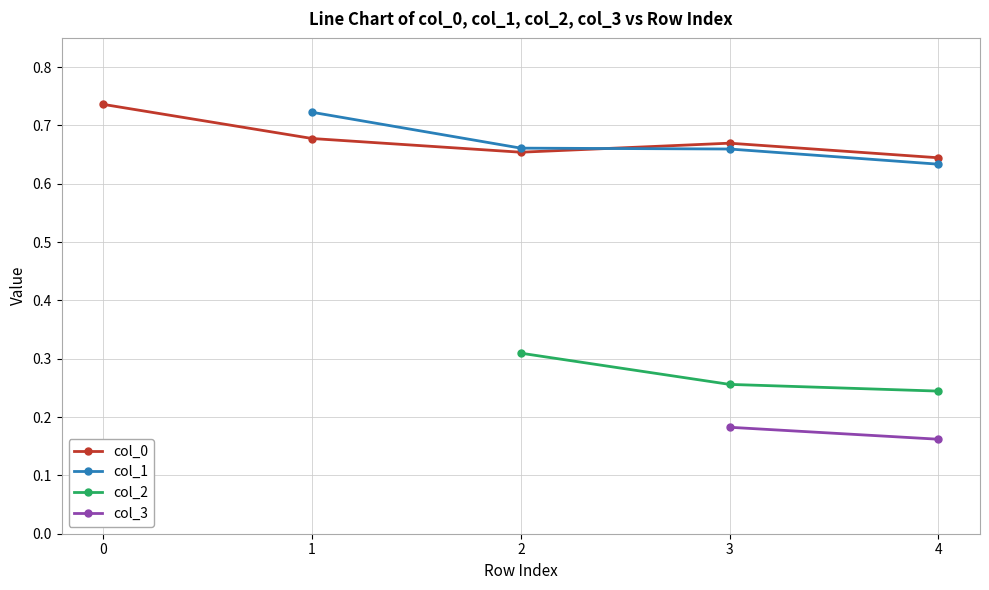

Count the col_0 values in the range 0 to 1.

5